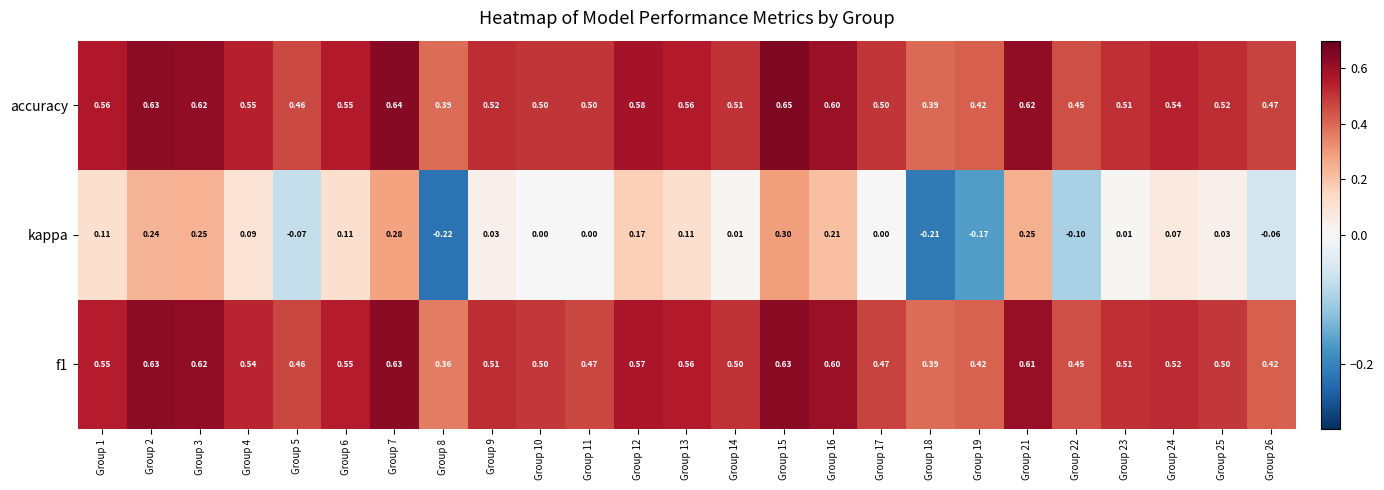

Which series changed the most between Group 9 and Group 13?

kappa